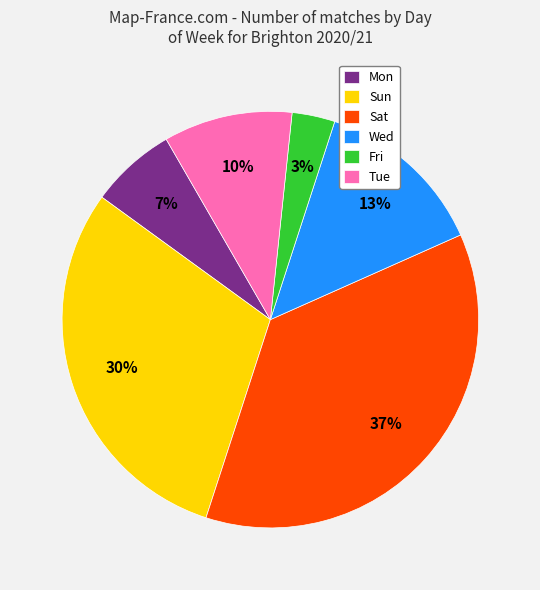

The Tue slice represents 10% of the pie. True or false?

True